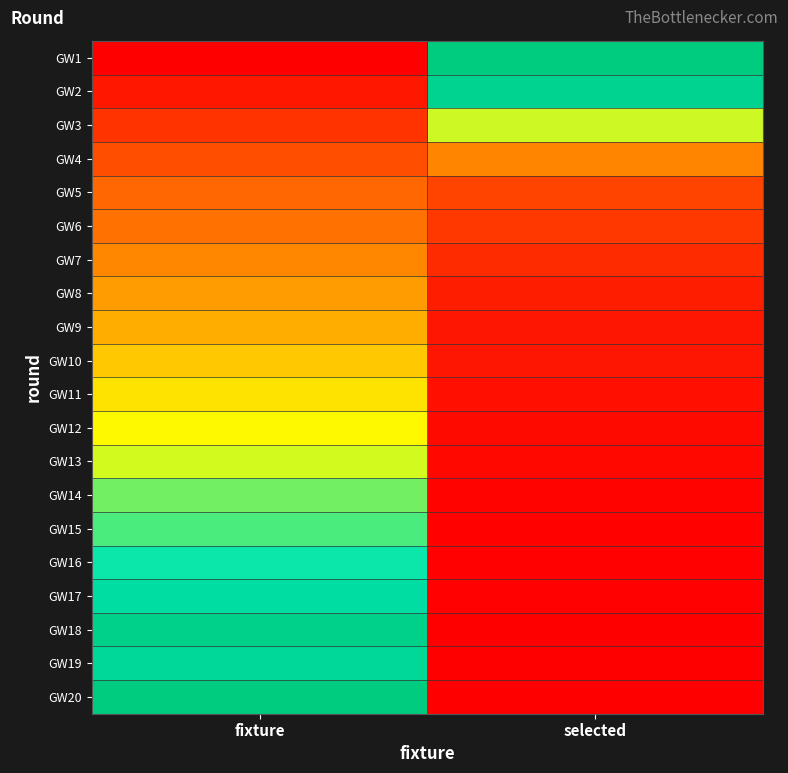

Reading left to right, what are all the values shown in this chart?

GW1: fixture=0.0	selected=1.0
GW2: fixture=0.0	selected=0.9
GW3: fixture=0.1	selected=0.6
GW4: fixture=0.2	selected=0.3
GW5: fixture=0.2	selected=0.1
GW6: fixture=0.2	selected=0.1
GW7: fixture=0.3	selected=0.1
GW8: fixture=0.4	selected=0.1
GW9: fixture=0.4	selected=0.0
GW10: fixture=0.5	selected=0.0
GW11: fixture=0.5	selected=0.0
GW12: fixture=0.6	selected=0.0
GW13: fixture=0.6	selected=0.0
GW14: fixture=0.7	selected=0.0
GW15: fixture=0.7	selected=0.0
GW16: fixture=0.8	selected=0.0
GW17: fixture=0.9	selected=0.0
GW18: fixture=1.0	selected=0.0
GW19: fixture=0.9	selected=0.0
GW20: fixture=1.0	selected=0.0